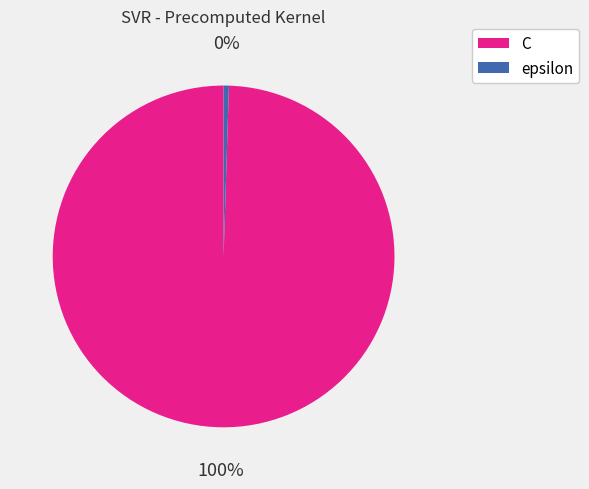

To the nearest percent, what portion does C represent?

100%